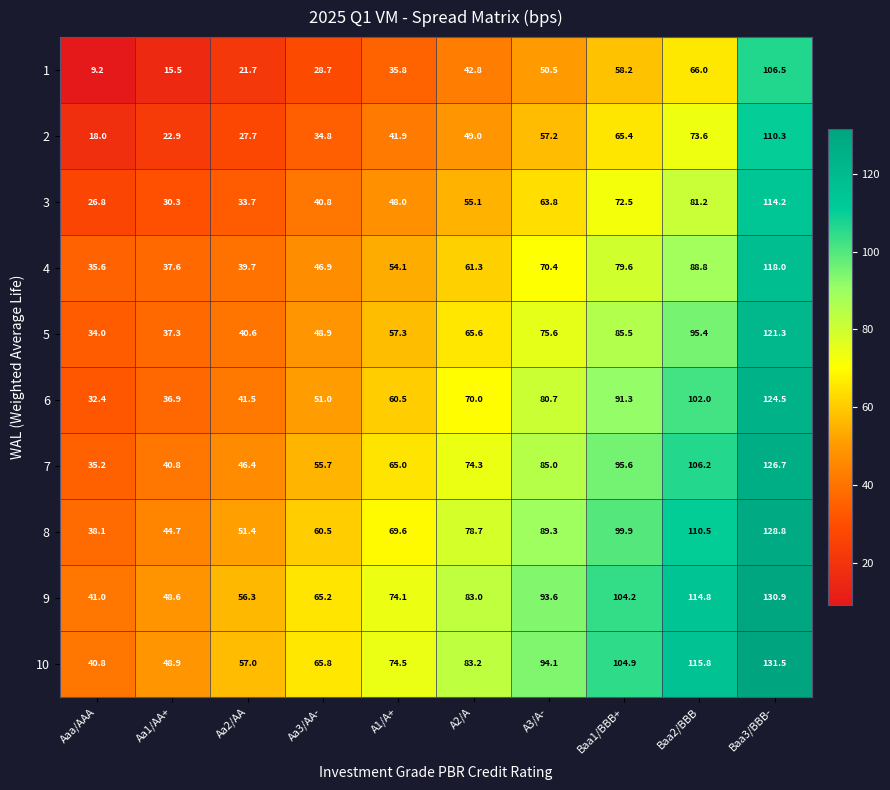

Count the number of categories in the chart.

10